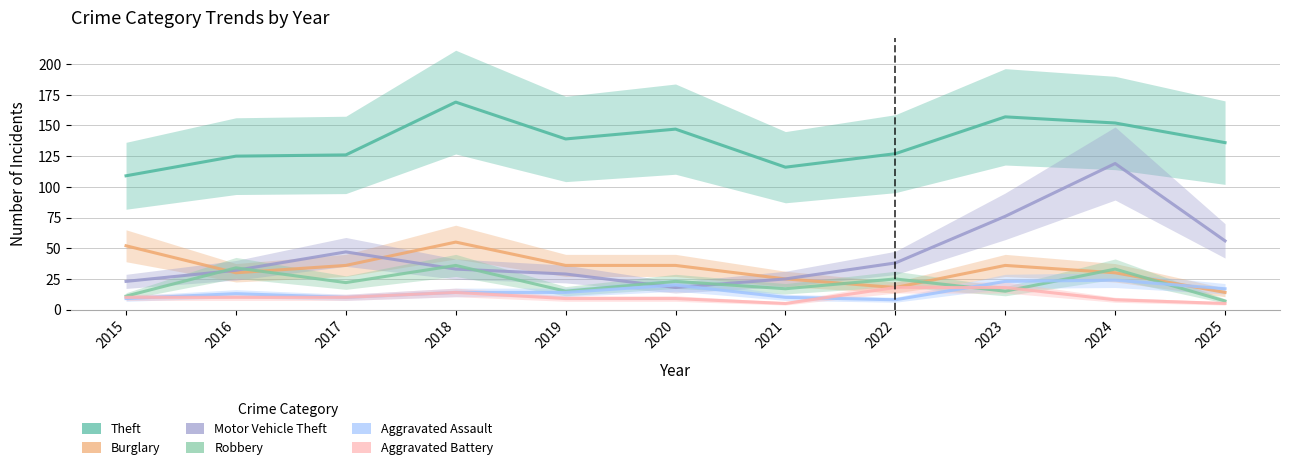

How many data points does each series have?

11